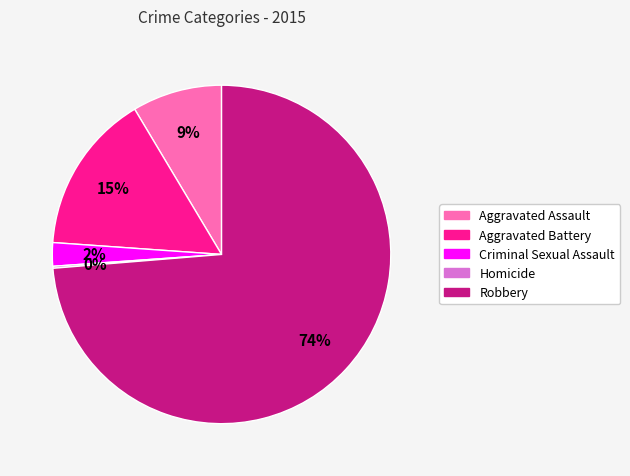

Is the sum of Criminal Sexual Assault and Aggravated Battery greater than half?

No